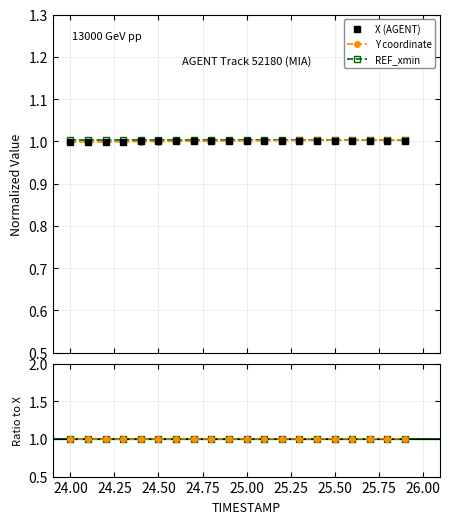

What is the value of the REF_xmin point at the 7th from the left?

1.0